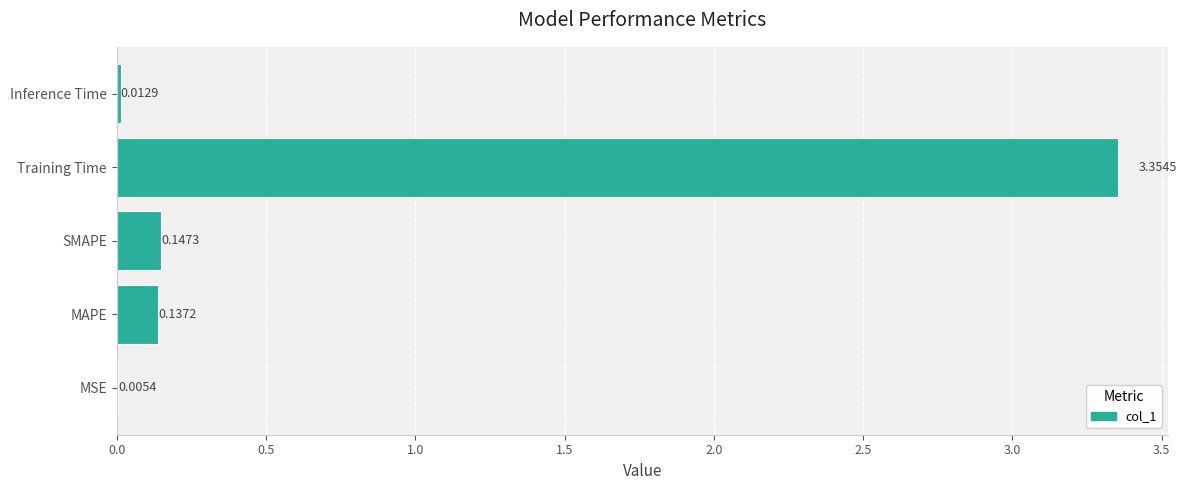

What is the change in value from MSE to SMAPE?

+0.1